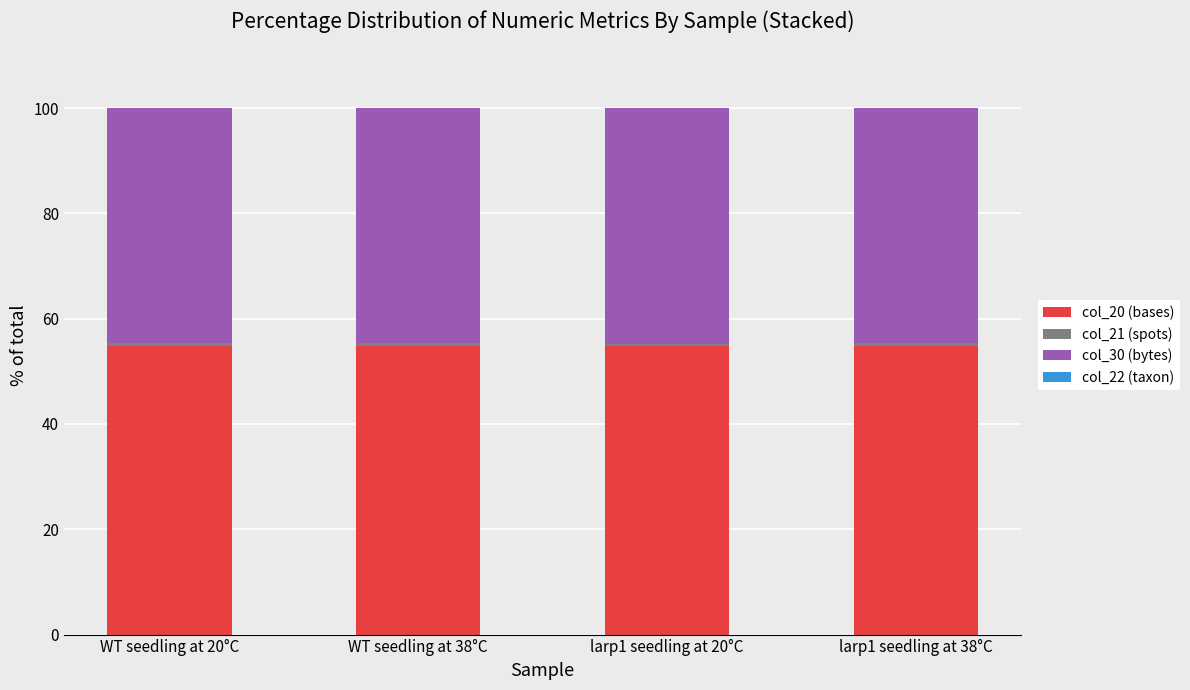

The col_20 (bases) series shows 96.2 at WT seedling at 38°C. True or false?

False